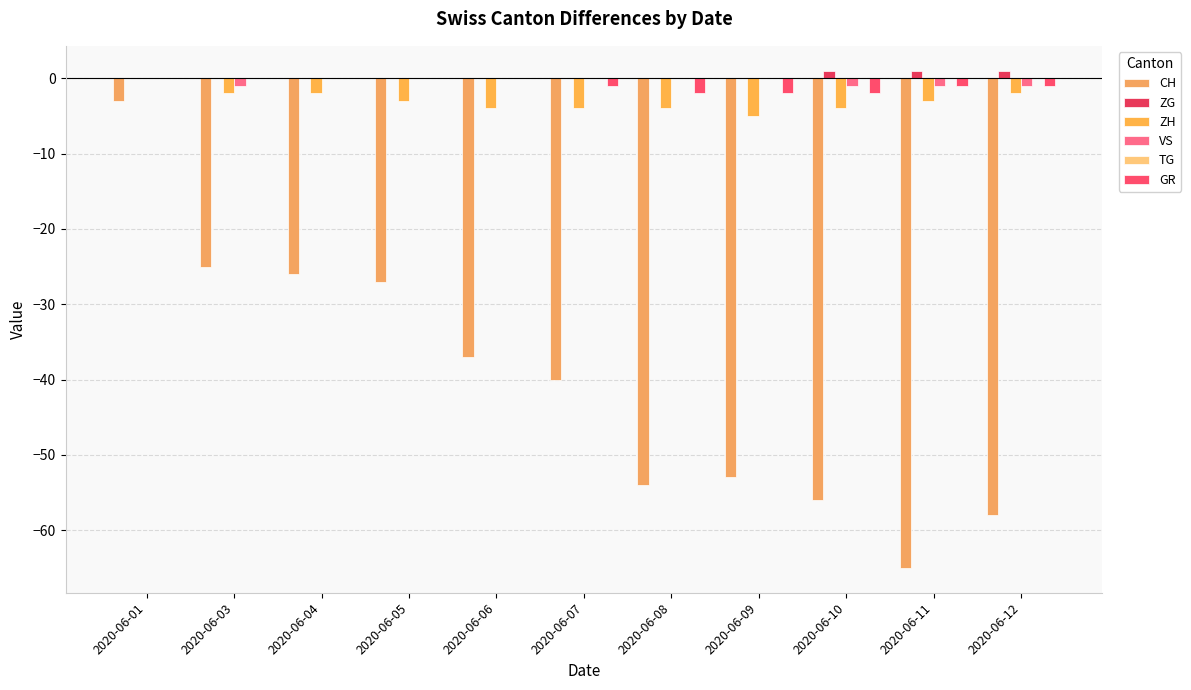

How many groups of bars are there?

11